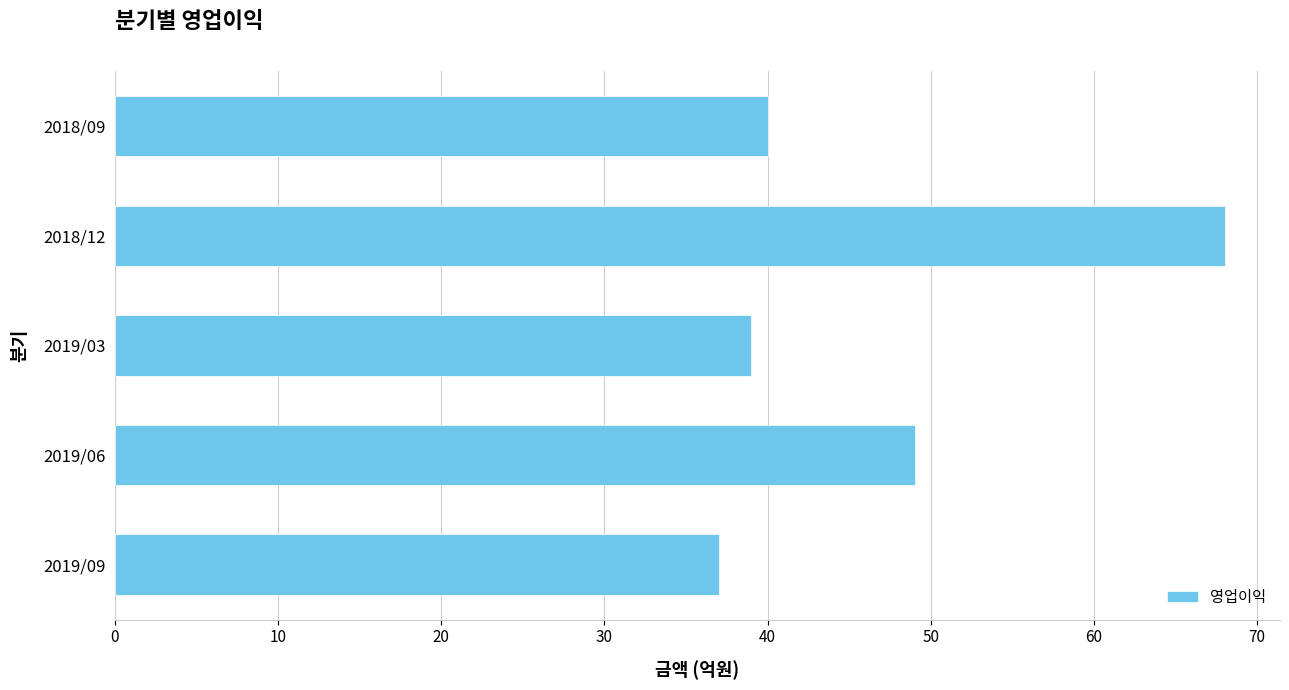

At which label is the value closest to 52?

2019/06